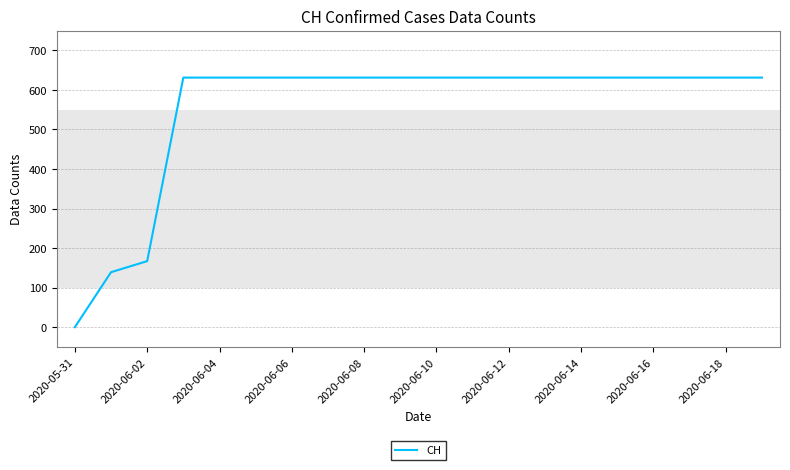

What is the maximum value shown in the chart?

631